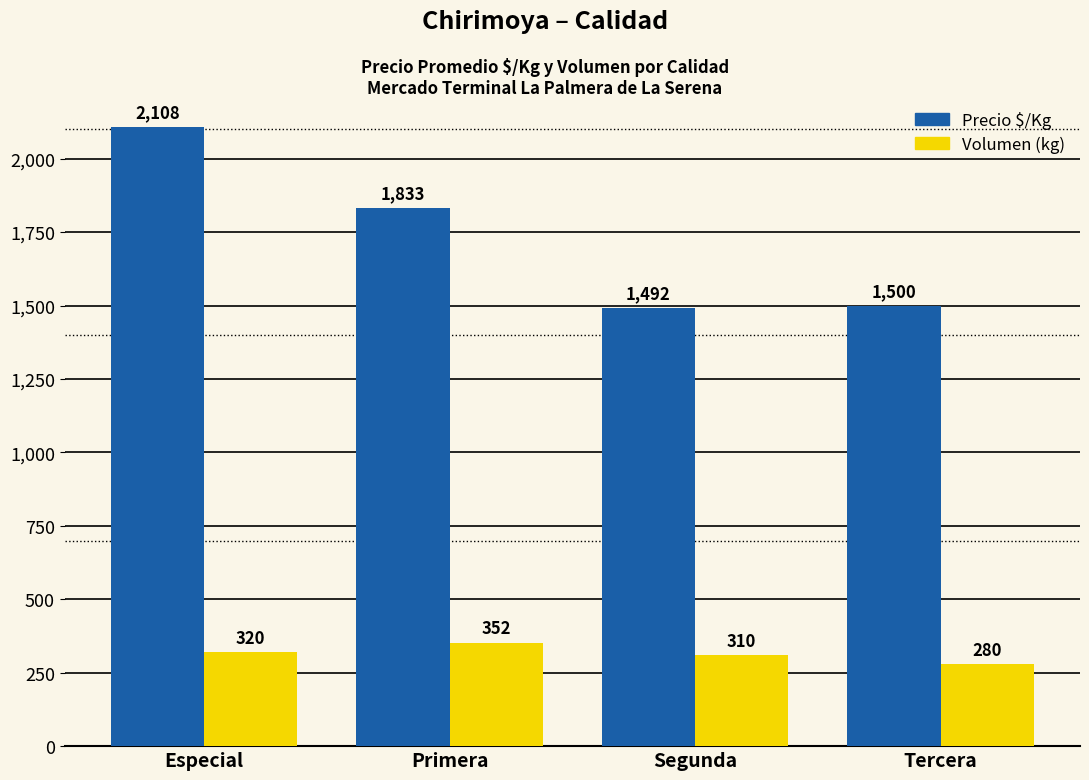

At which category does the chart reach its minimum across all series?

Tercera